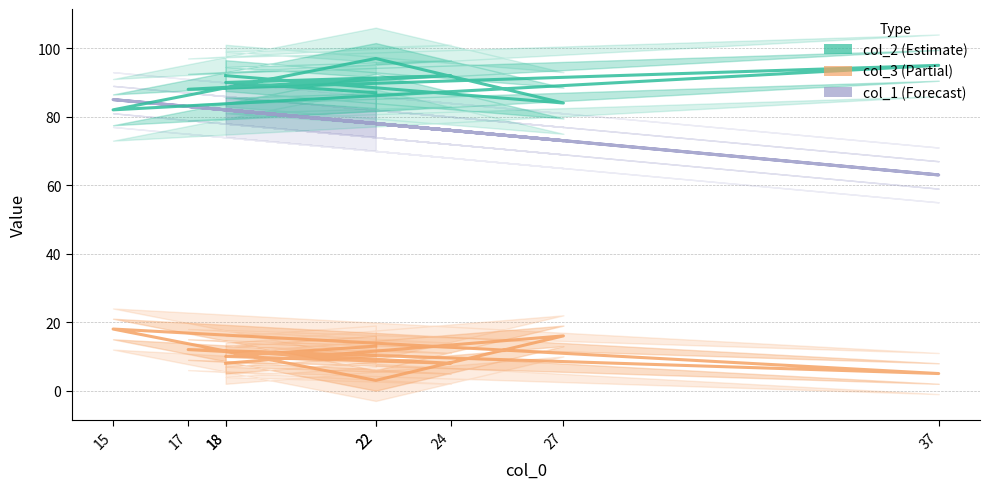

At how many categories does at least one series exceed 13?

9